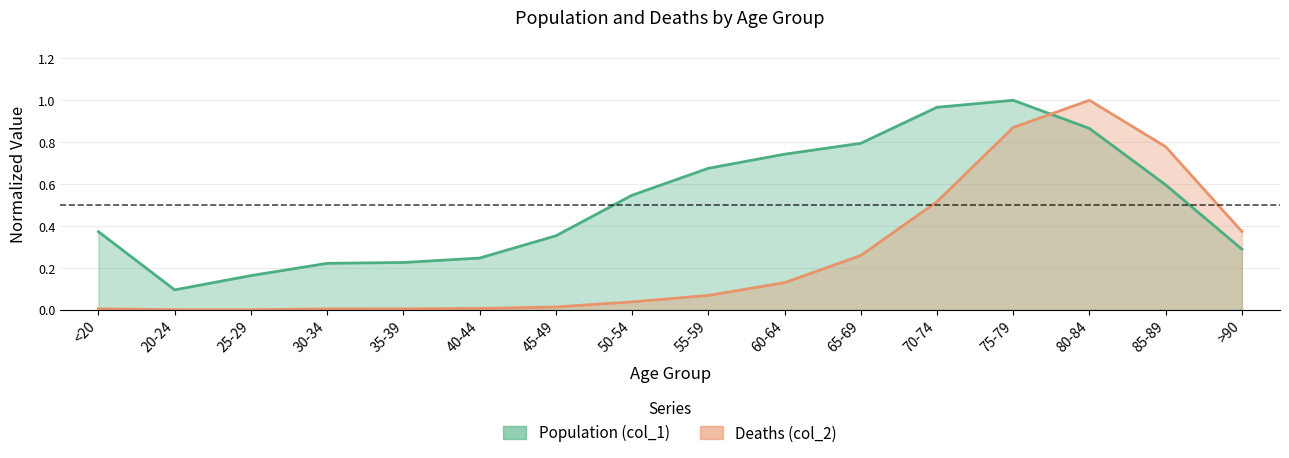

Rank the series by their average value, from lowest to highest.

Deaths (col_2), Population (col_1)